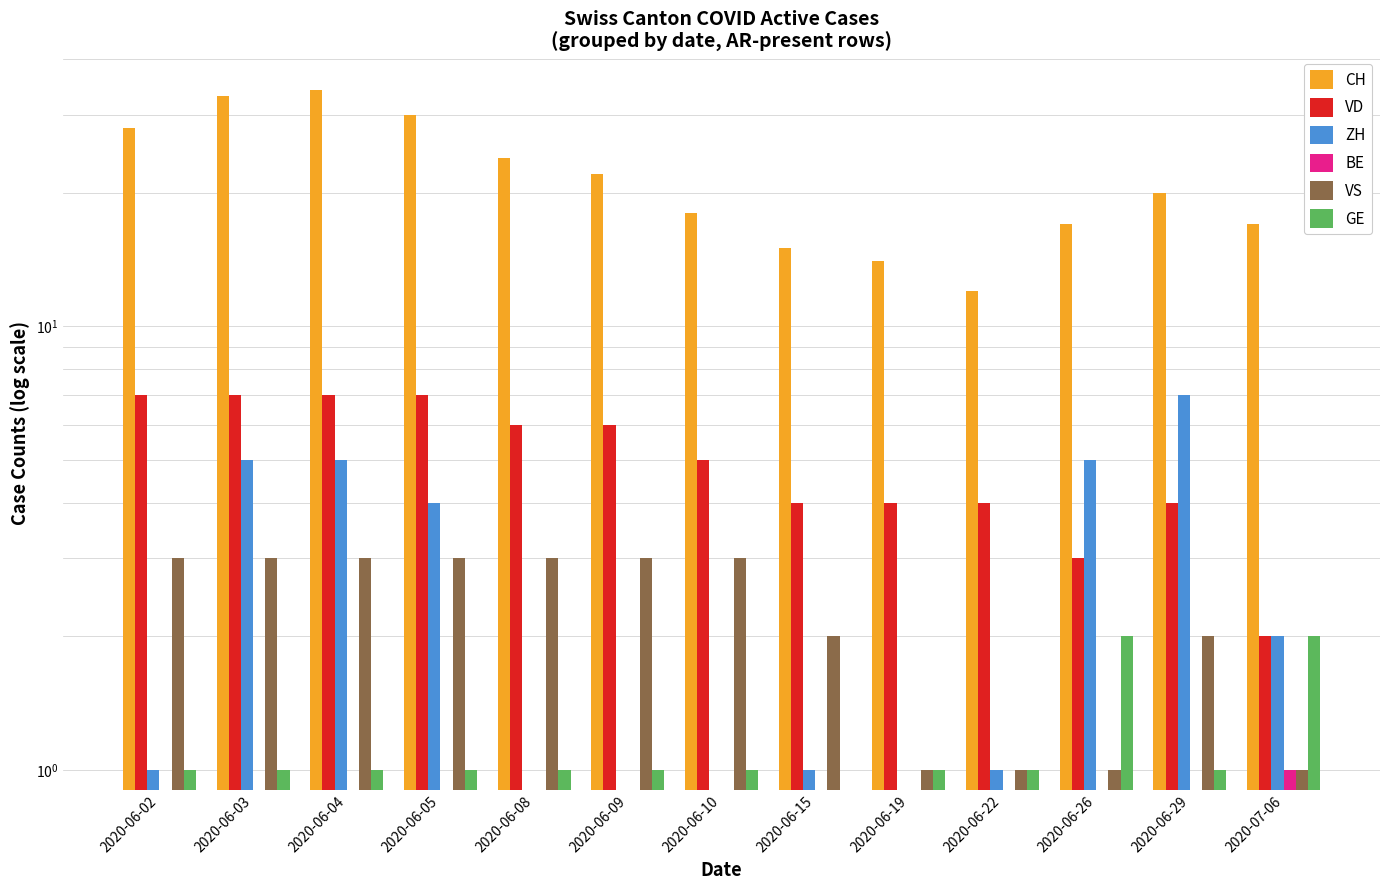

At which label does ZH first exceed 1?

2020-06-03